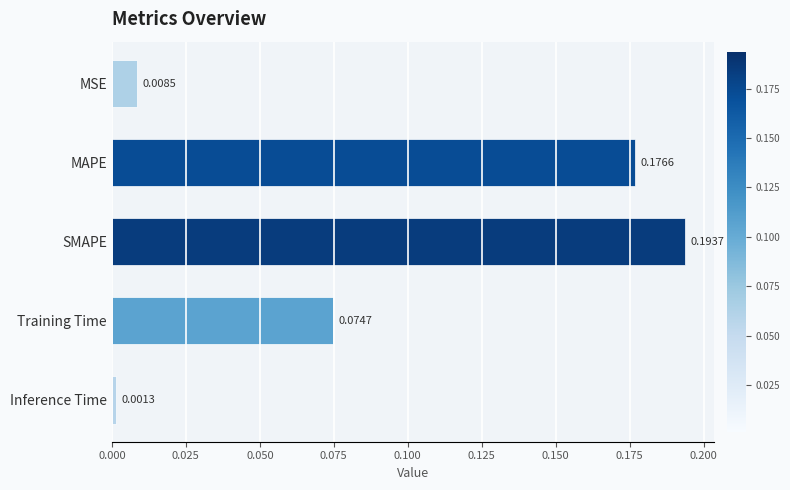

At which label is the value closest to 0?

Inference Time